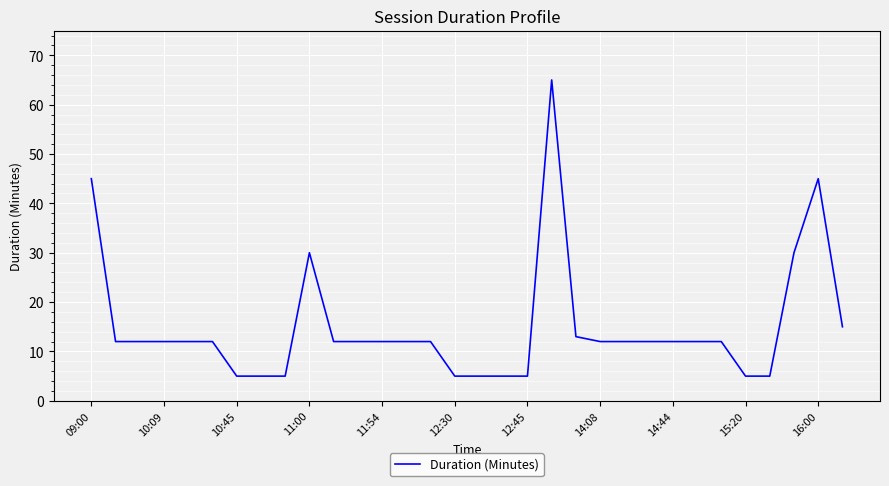

How many lines are shown in the chart?

1